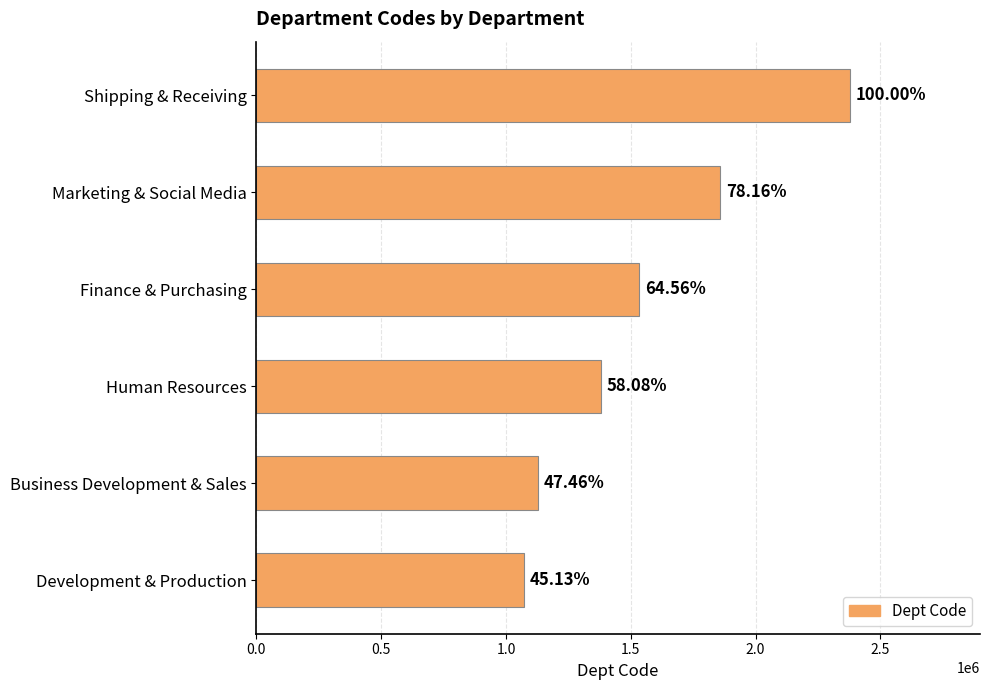

What is the maximum value shown in the chart?

2376206